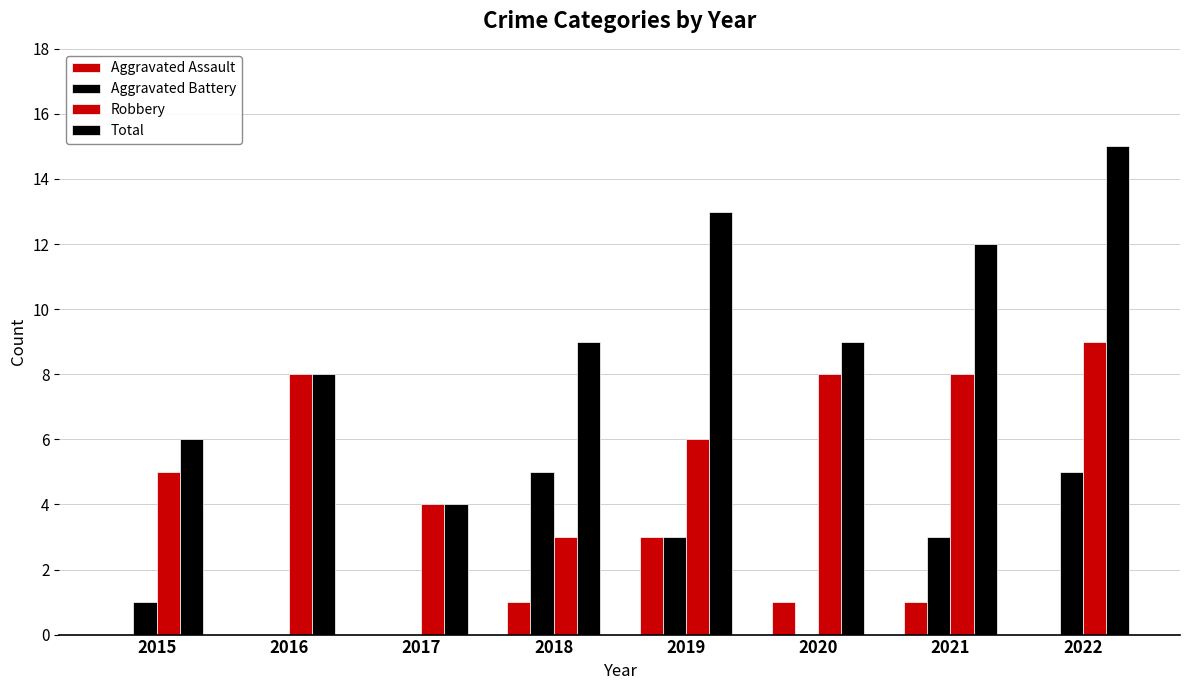

Which category has the highest value across all series?

2022